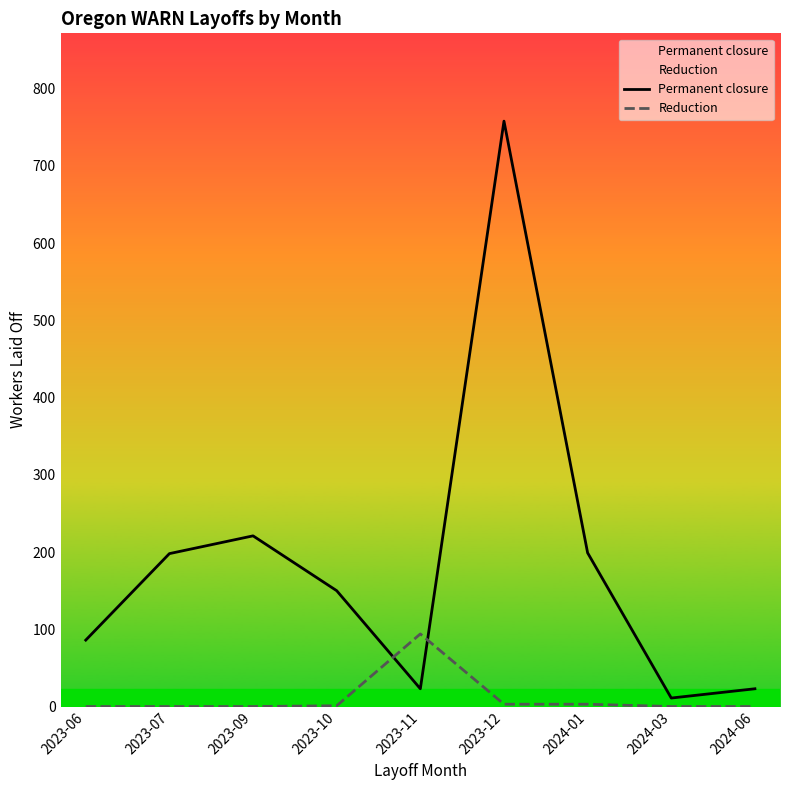

What is the value of the Reduction point at the 6th from the left?

3